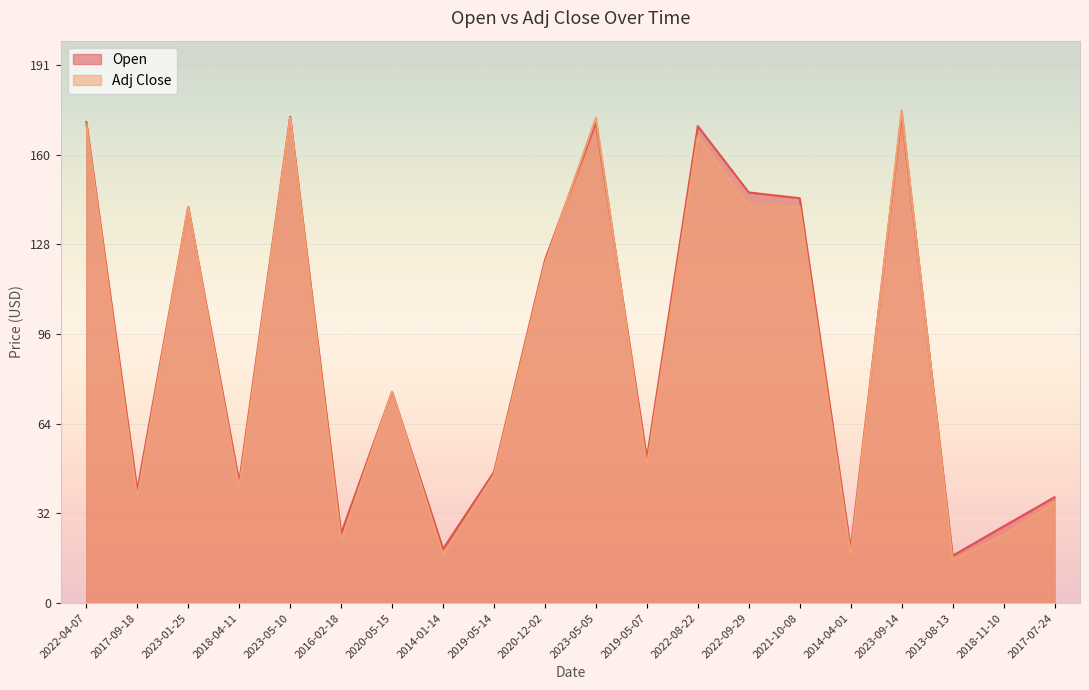

How many lines are shown in the chart?

2